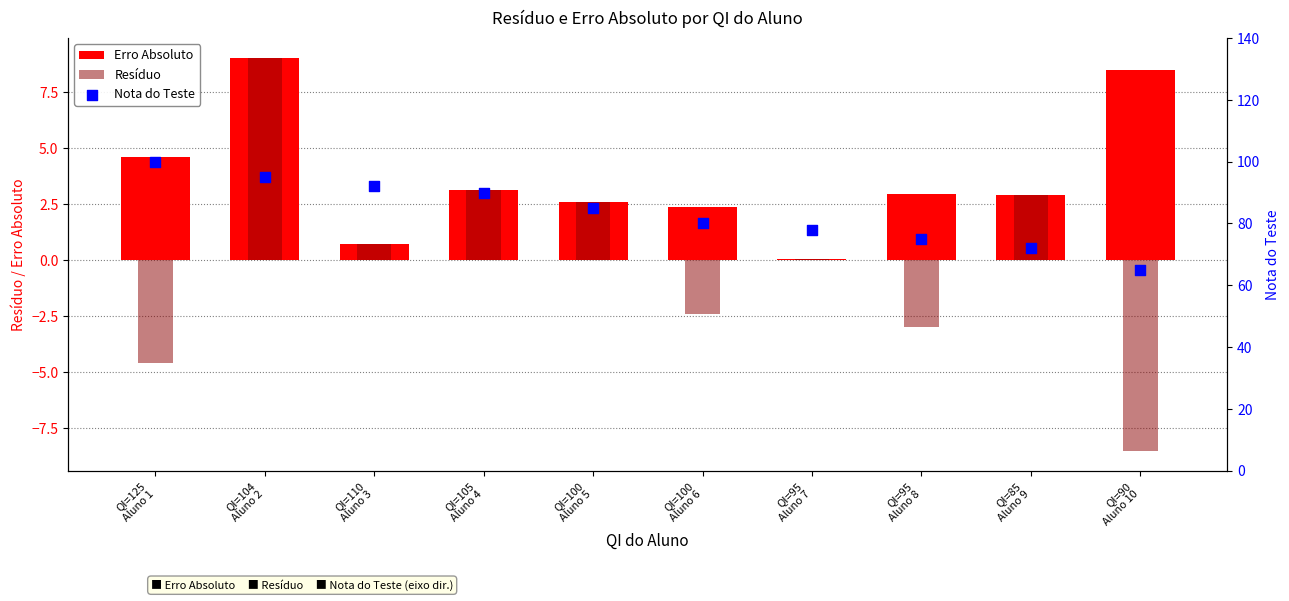

At which category is the sum across all series the highest?

QI=104
Aluno 2